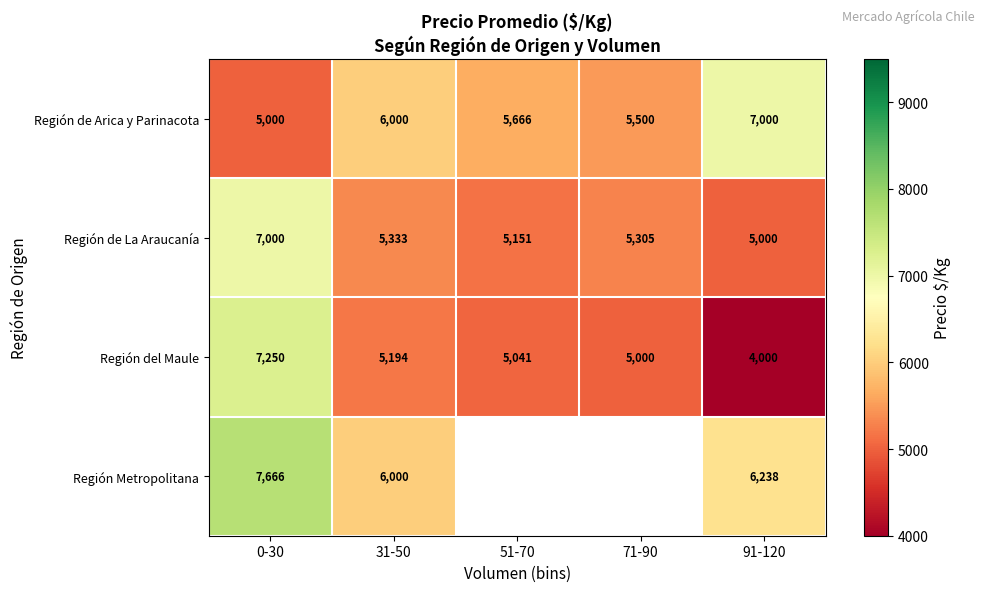

How many data points in Región del Maule are less than 5041?

2